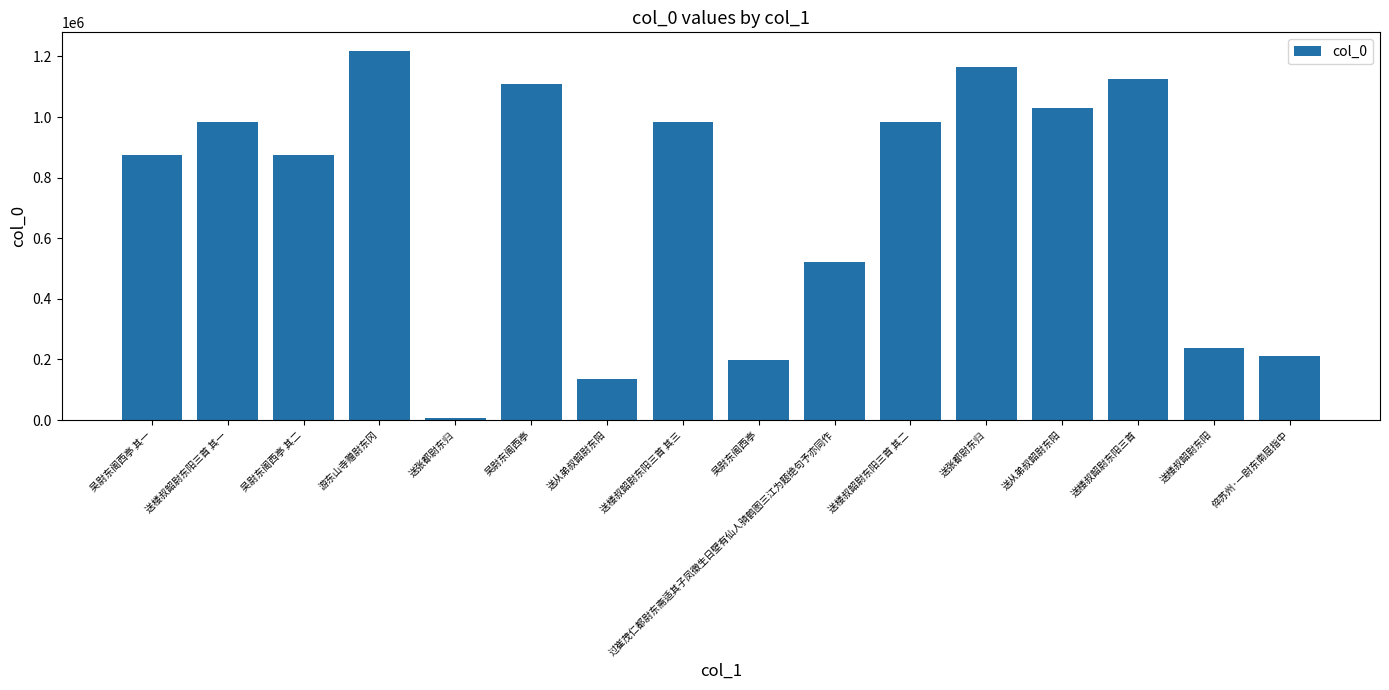

Rank the categories by value from lowest to highest.

送张都尉东归, 送从弟叔韶尉东阳, 吴尉东阁西亭, 倅苏州·一尉东南屈指中, 送楼叔韶尉东阳, 过崔茂仁都尉东斋适其子凤徵生日壁有仙人骑鹤图三江为题绝句予亦同作, 吴尉东阁西亭 其二, 吴尉东阁西亭 其一, 送楼叔韶尉东阳三首 其三, 送楼叔韶尉东阳三首 其二, 送楼叔韶尉东阳三首 其一, 送从弟叔韶尉东阳, 吴尉东阁西亭, 送楼叔韶尉东阳三首, 送张都尉东归, 游东山寺赠尉东冈